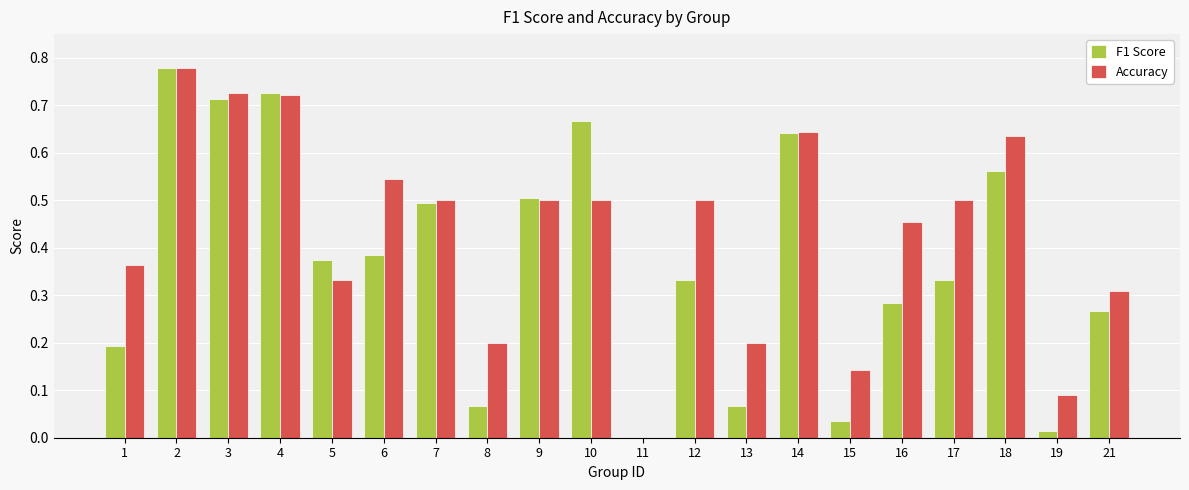

Are the bars horizontal?

No